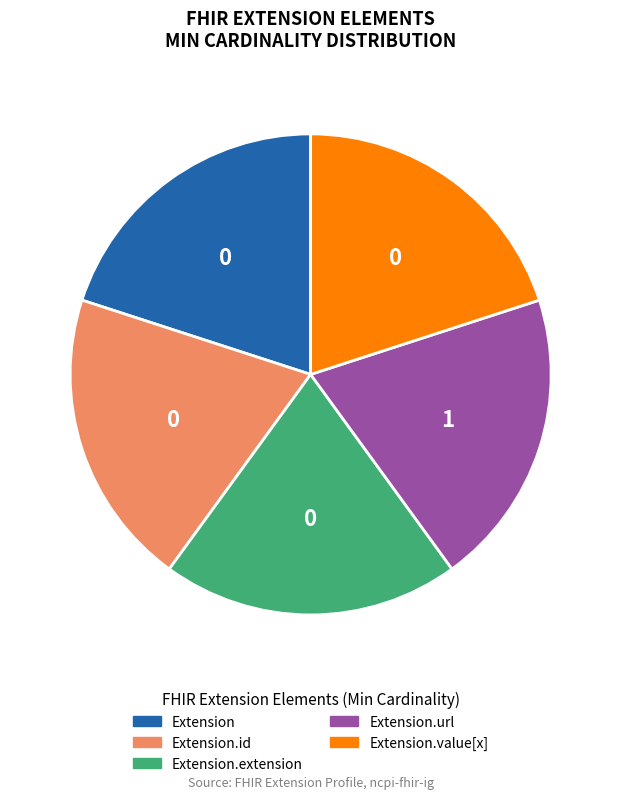

How many segments does this pie chart have?

5